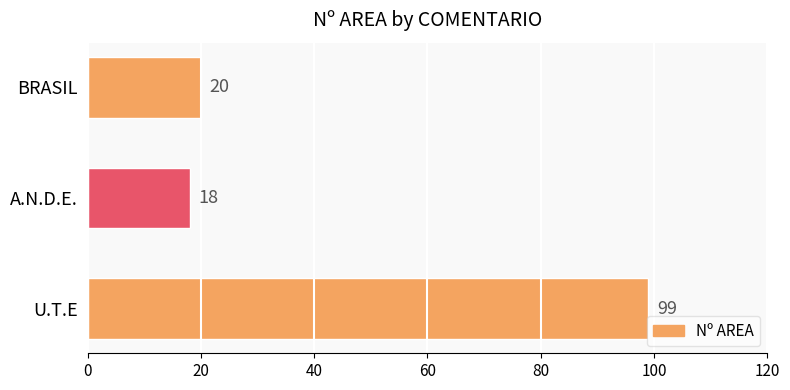

How many distinct data groups are displayed?

1